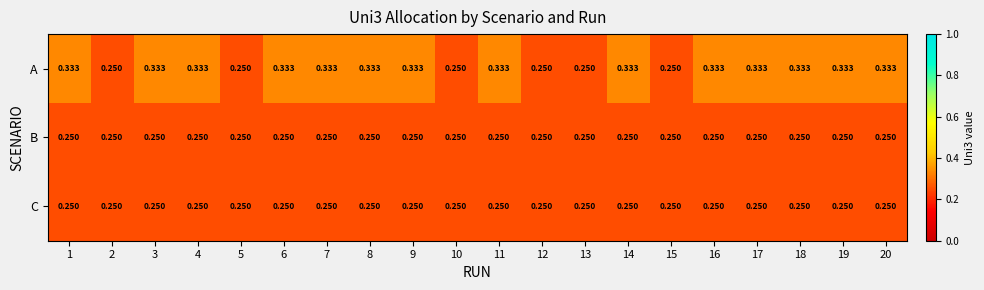

Is the value of C at 13 greater than the value of A at 16?

No